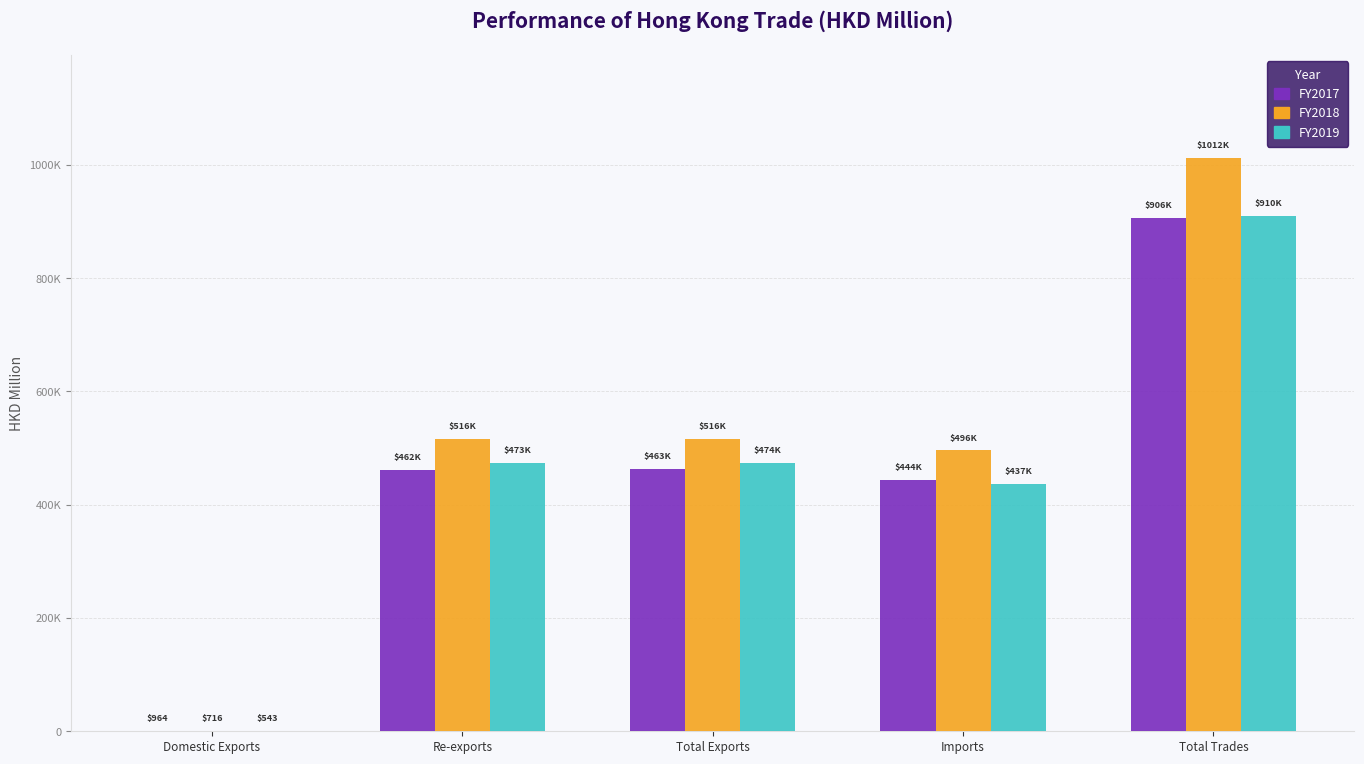

What is the total value across all series at Total Exports?

1452469.4